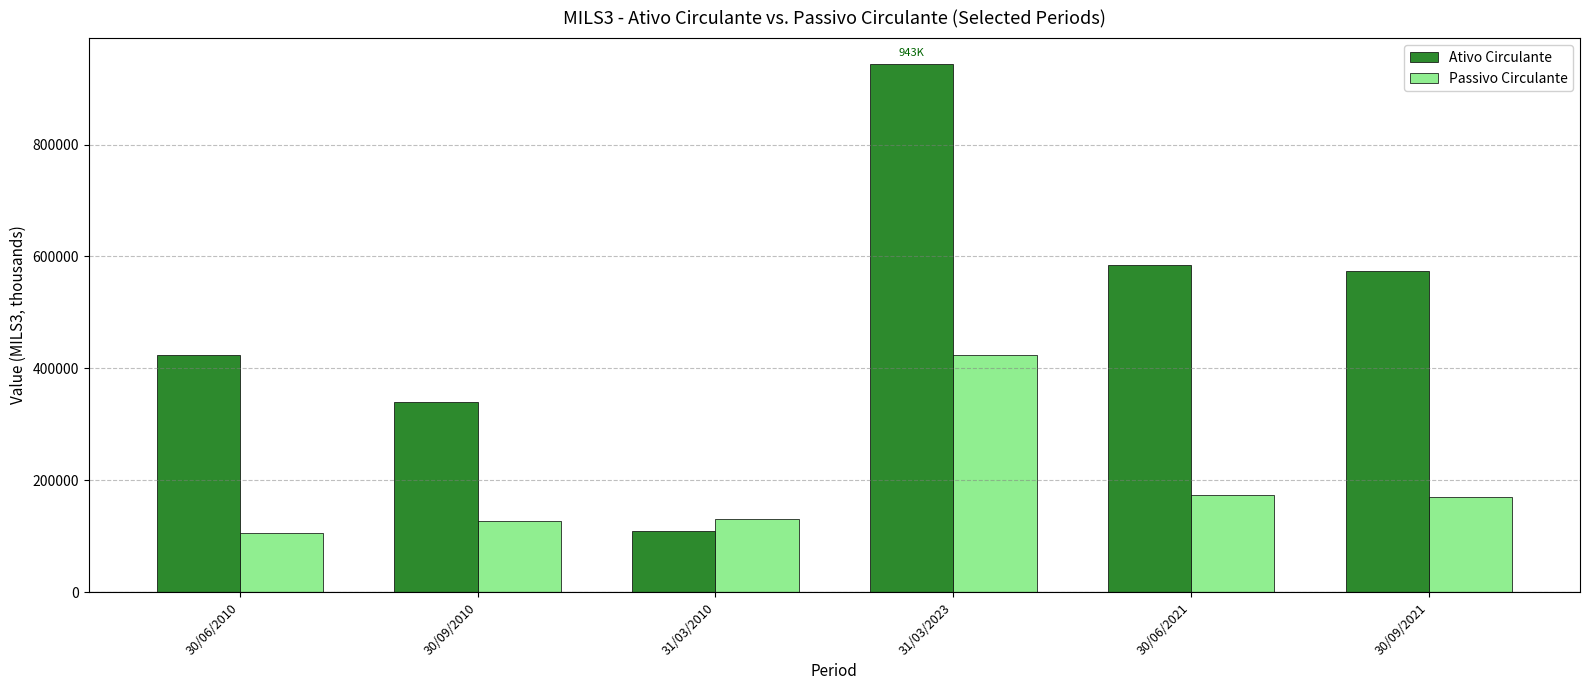

What is the difference between the highest and lowest values at 30/09/2010?

212631.0